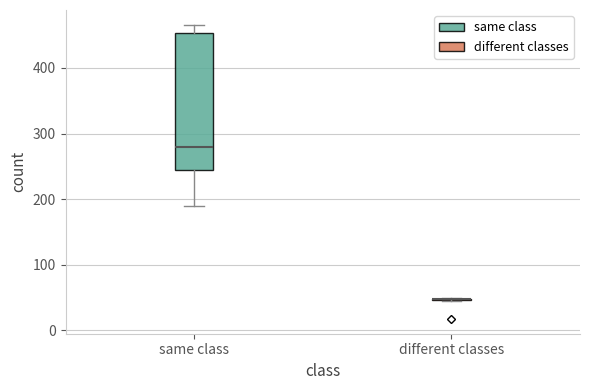

Which box is the tallest, from its lower edge to its upper edge?

same class